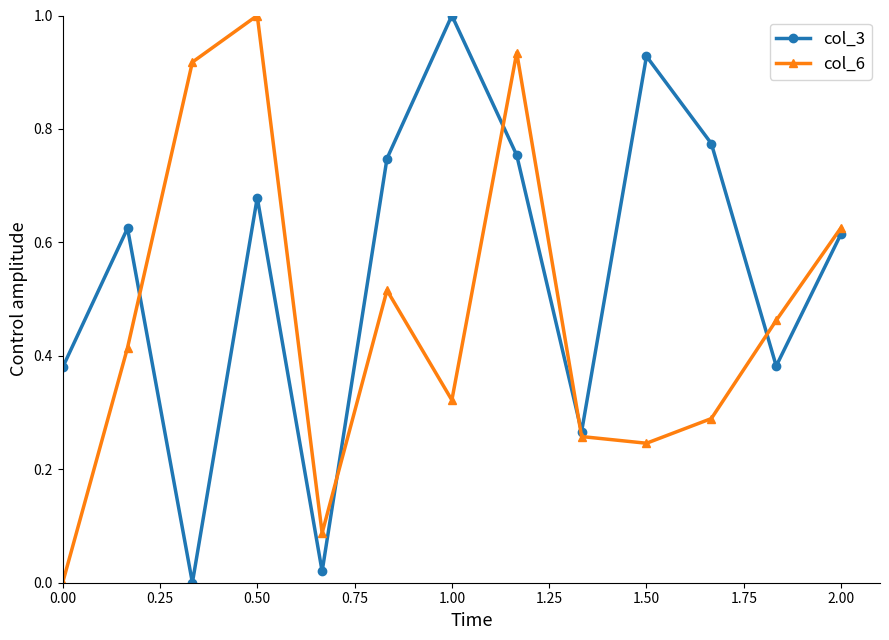

Which series has the largest total across all categories?

col_3